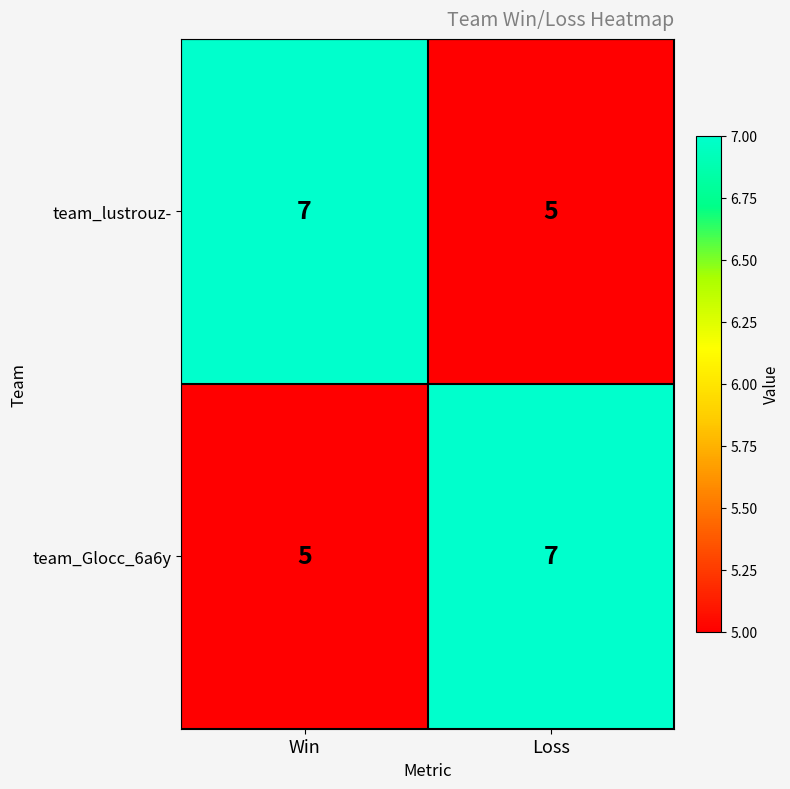

Is the value of team_Glocc_6a6y at Win greater than the value of team_lustrouz- at Win?

No